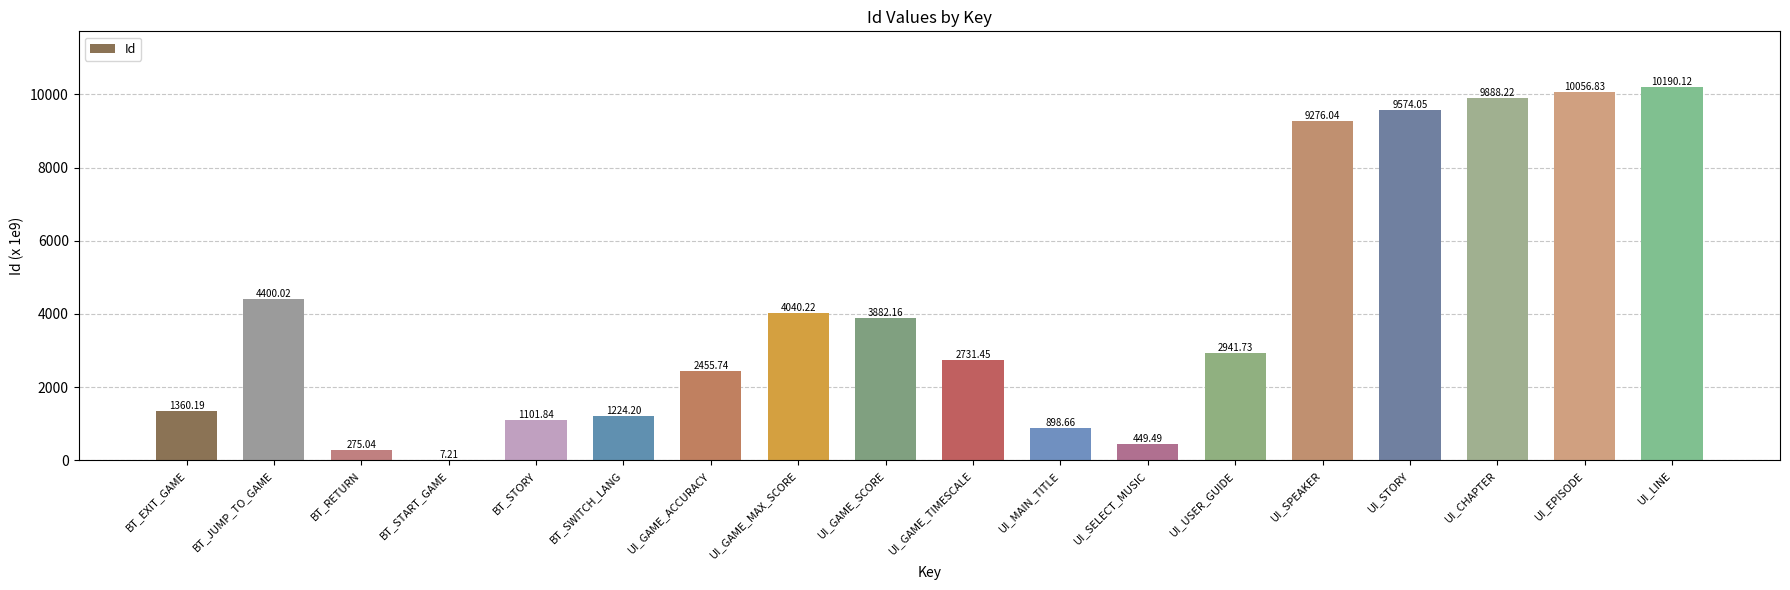

Where is the data nearest to the value 5098?

BT_JUMP_TO_GAME